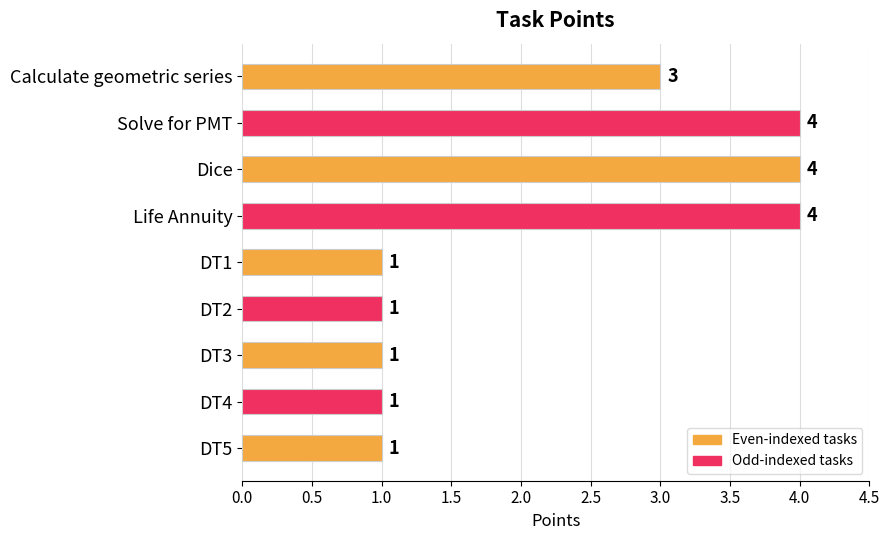

Between DT2 and Solve for PMT, which is larger?

Solve for PMT